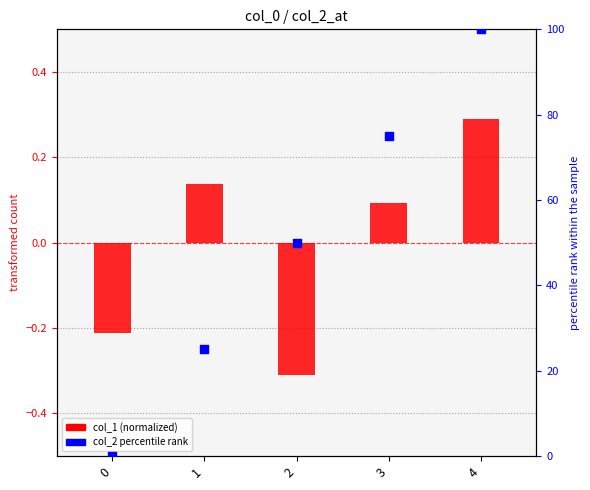

Which series reaches the maximum Y coordinate?

col_2 percentile